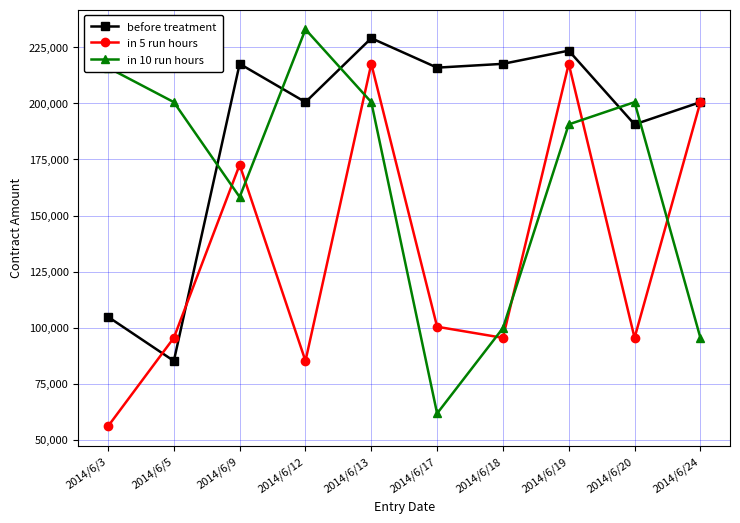

Which series has the largest total across all categories?

before treatment